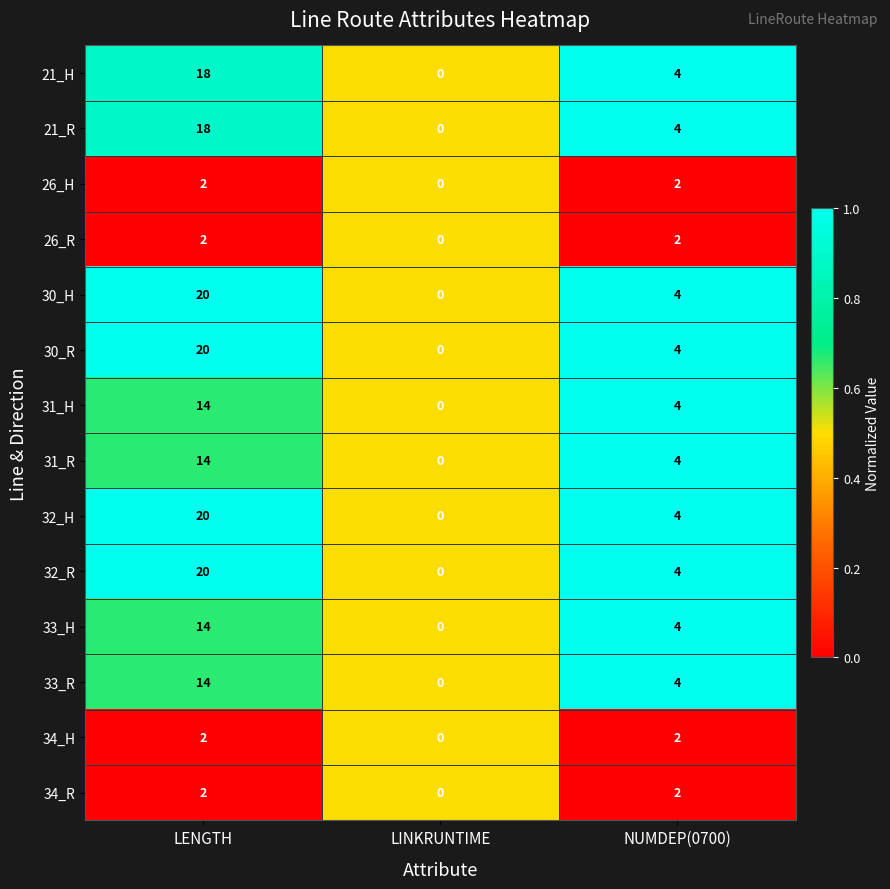

At which label does 21_R reach its peak?

LENGTH